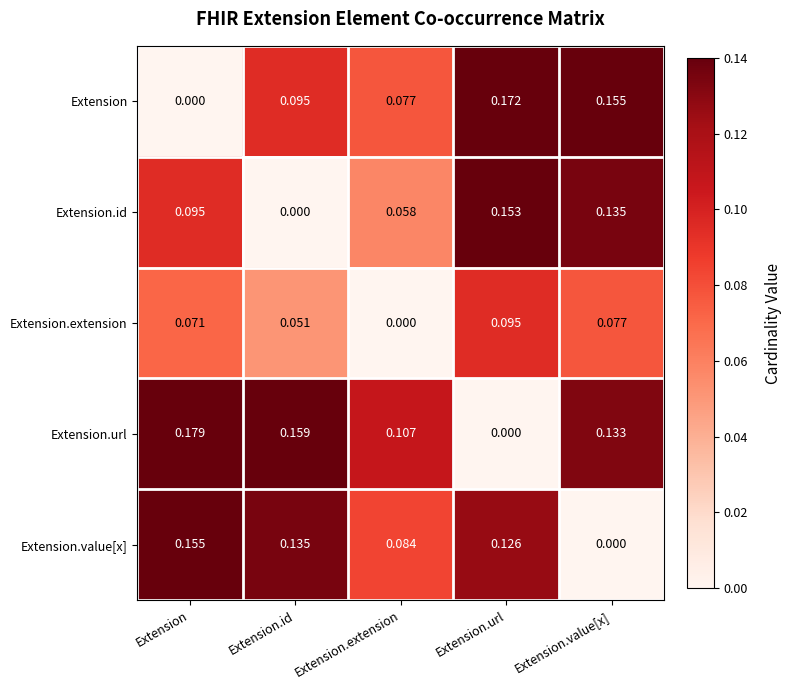

Which series has the widest spread of values?

Extension.url